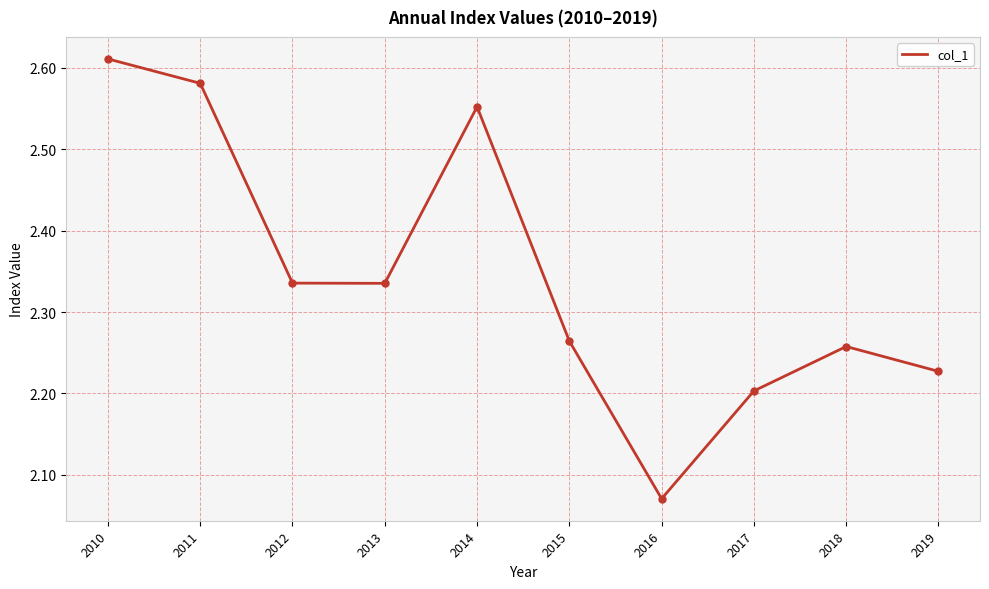

How many interior local peaks (higher than both neighbors) does the data have?

2